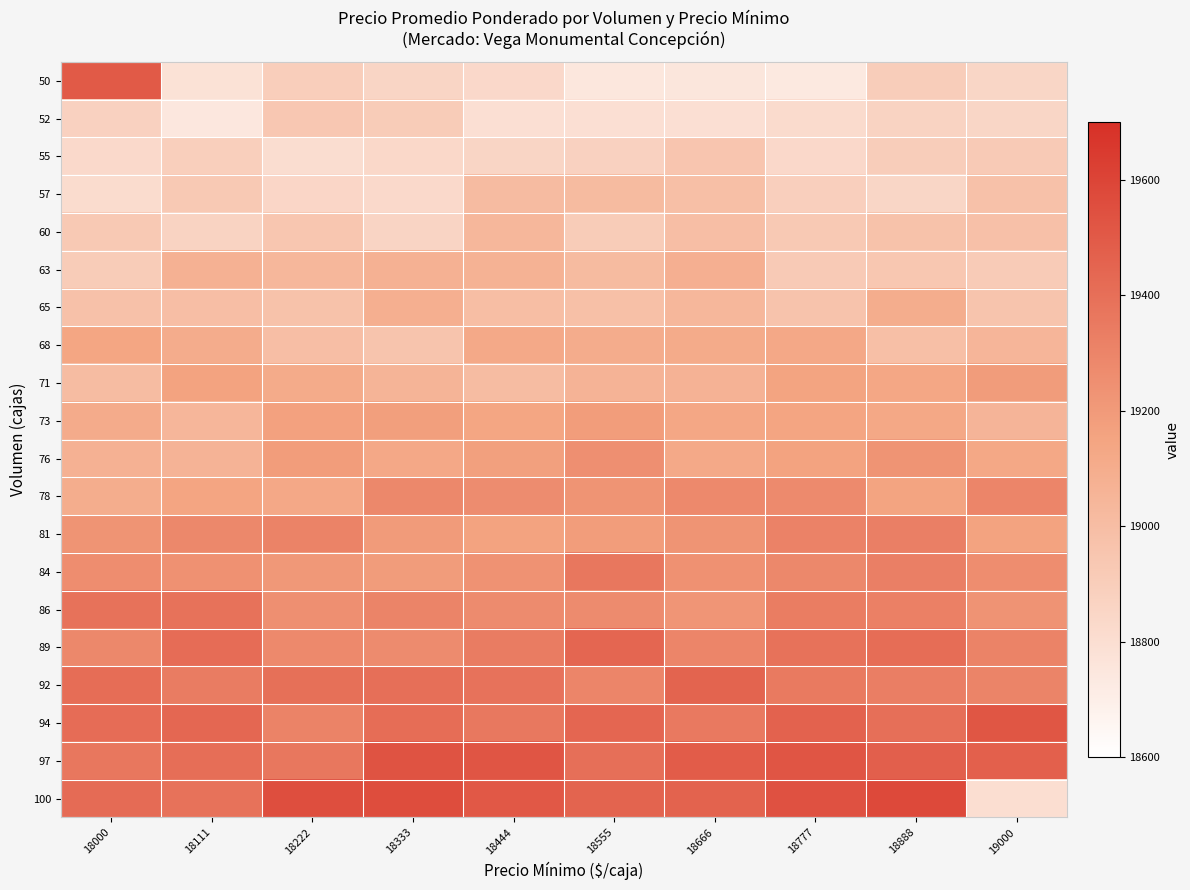

Which series has the largest range (max minus min)?

100